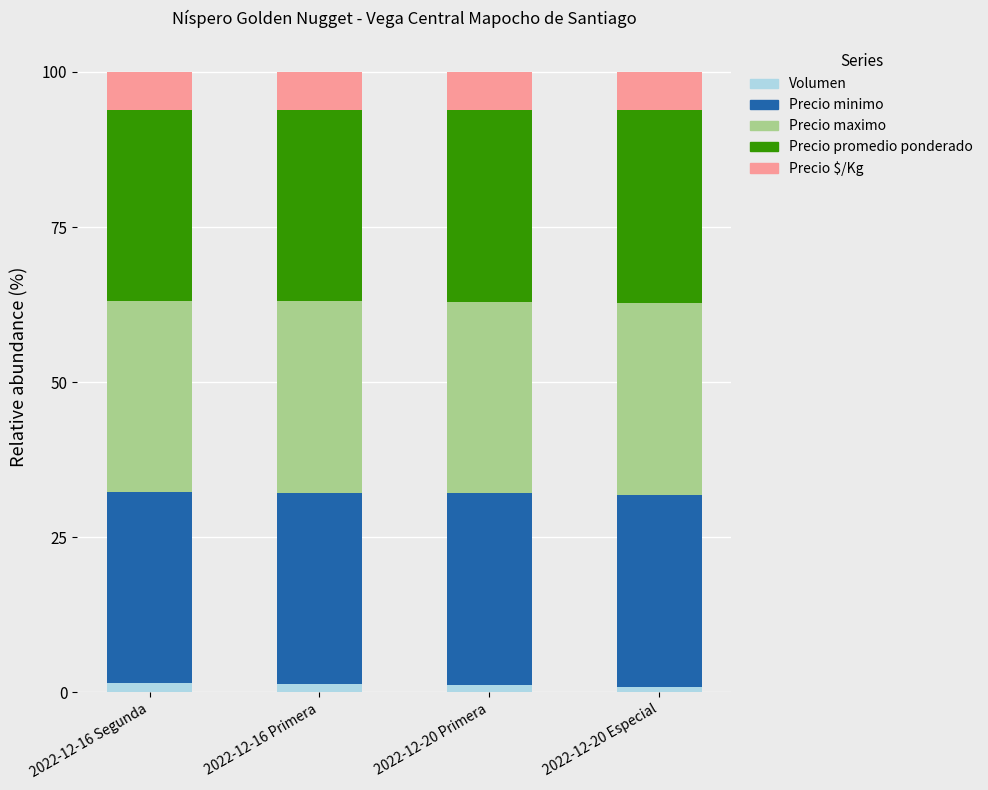

What is the sum of all Volumen values?

4.9